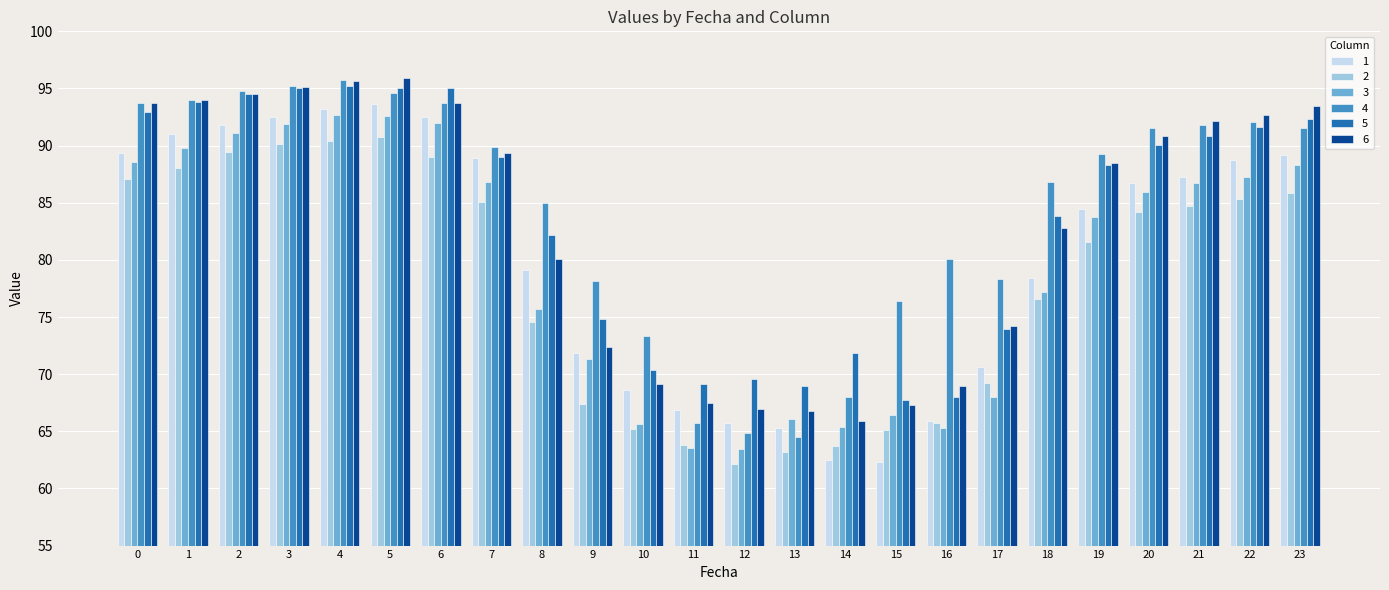

True or false: 4 has a value of 93.7 at 0.

True